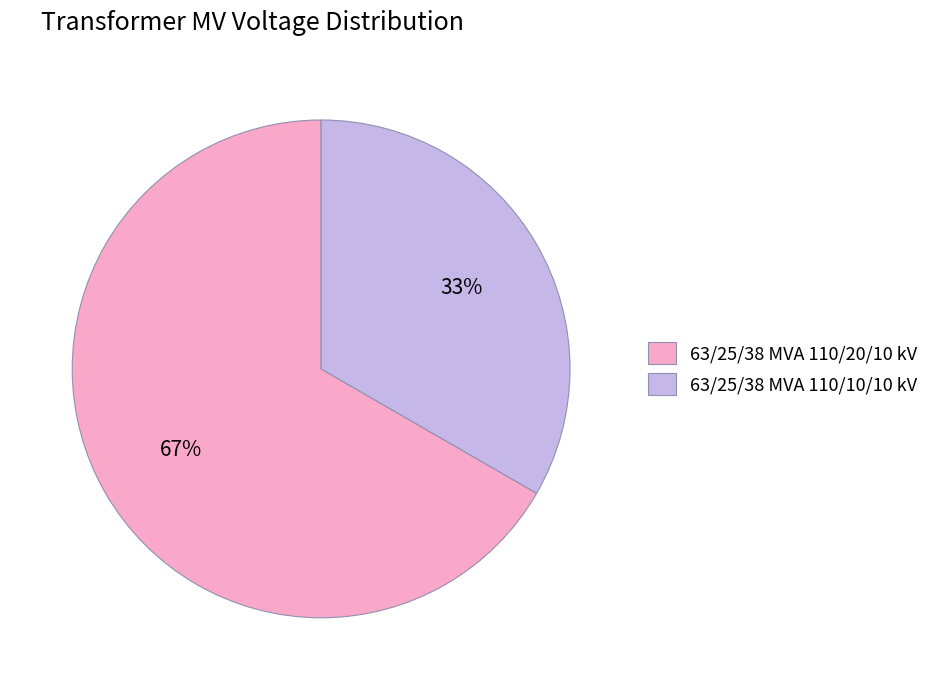

To the nearest percent, what percentage of the pie is 63/25/38 MVA 110/20/10 kV?

67%